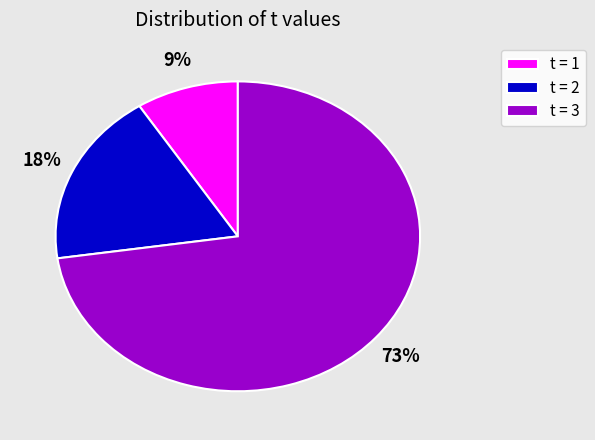

Which has a higher value, t = 3 or t = 2?

t = 3